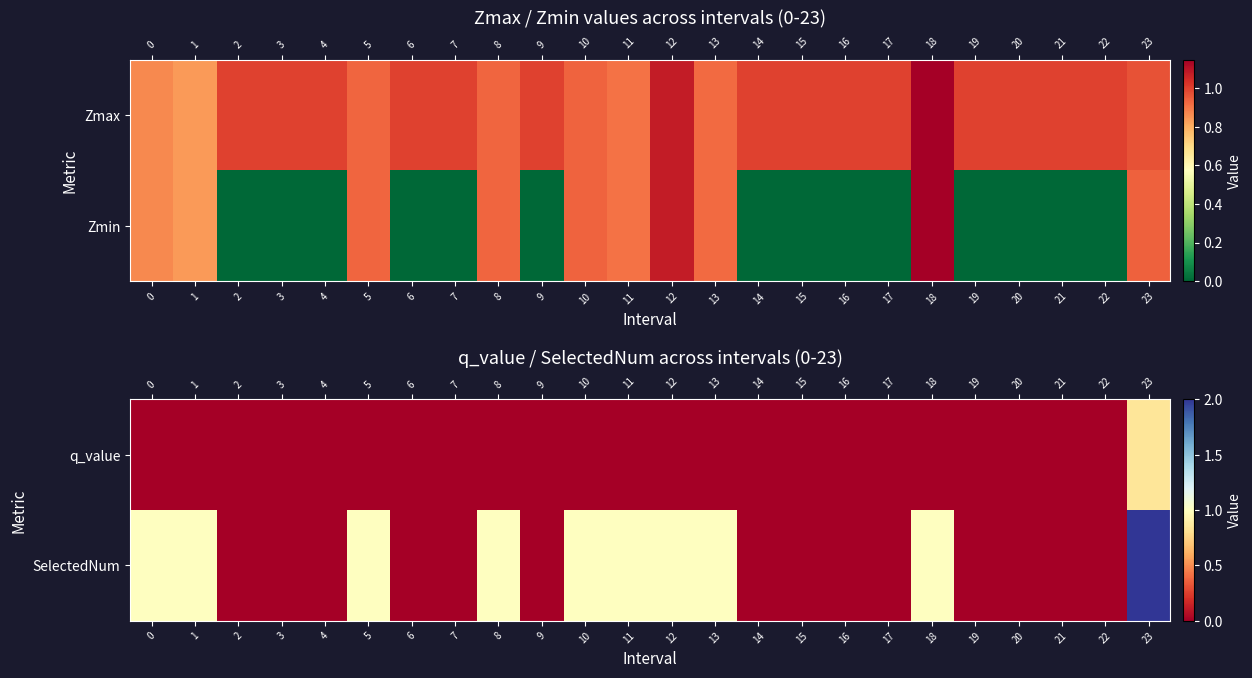

True or false: SelectedNum has a value of 1.0 at 13.

True